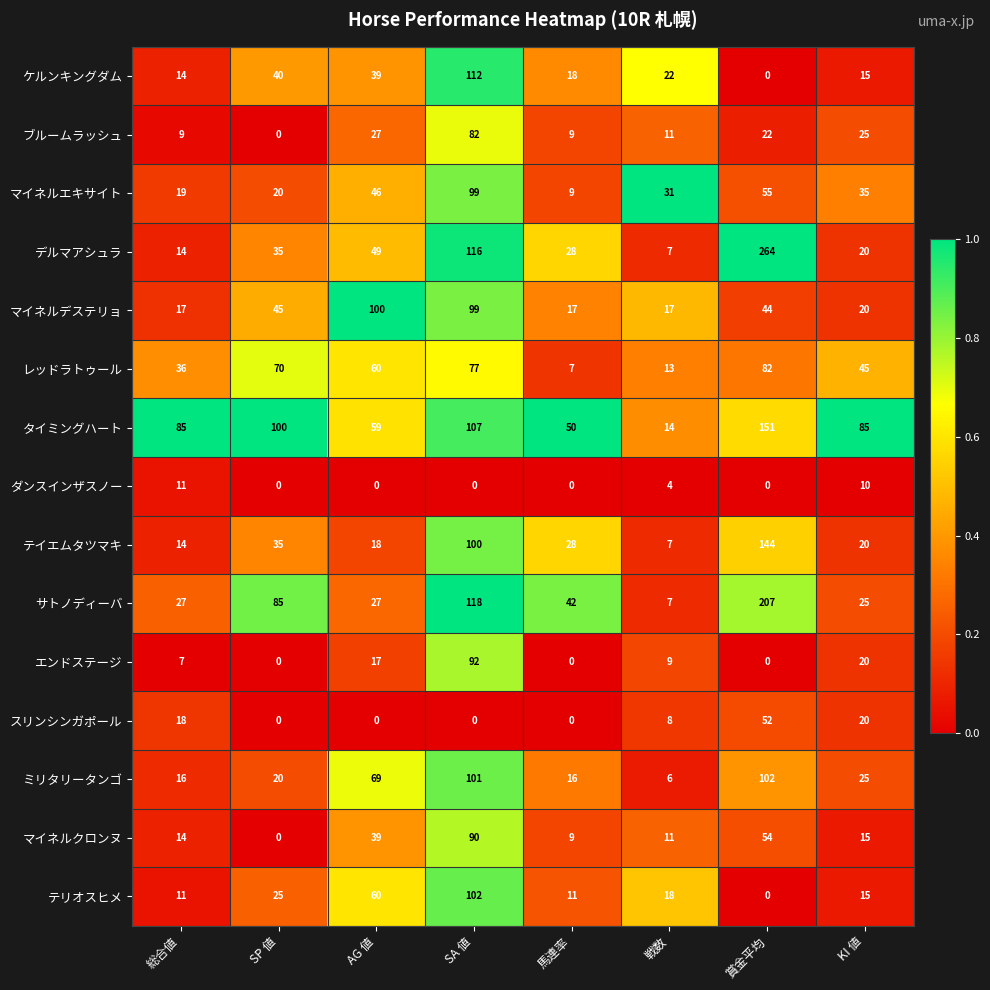

What is the spread (max minus min) of values at 戦数?

27